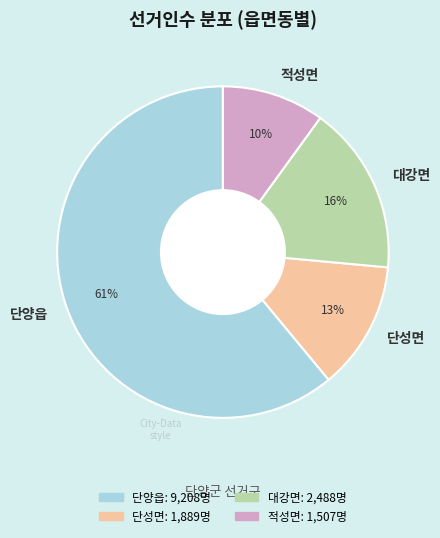

Which has a higher value, 단양읍 or 단성면?

단양읍